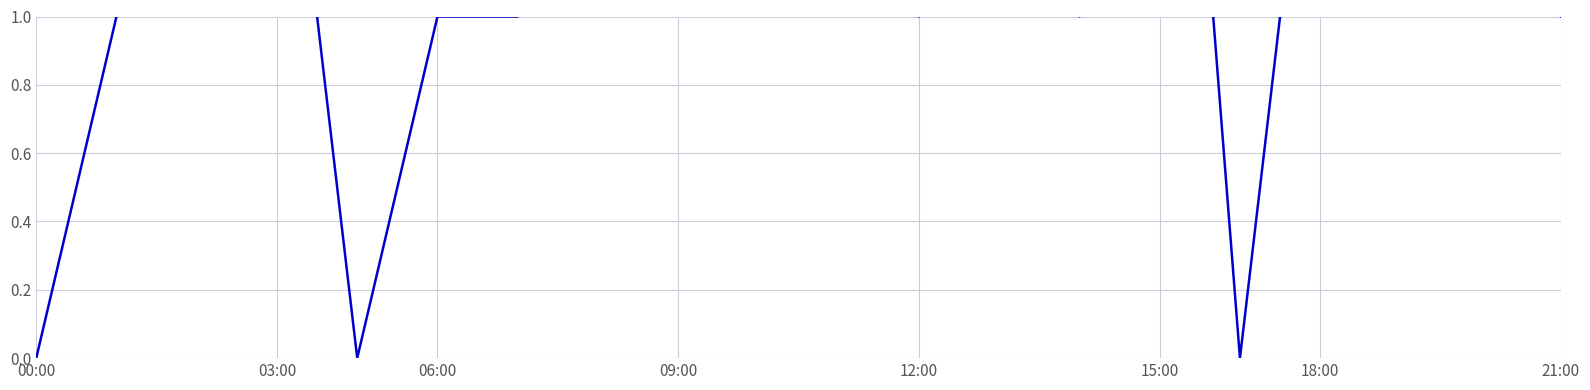

The value at 17 is 1. True or false?

False